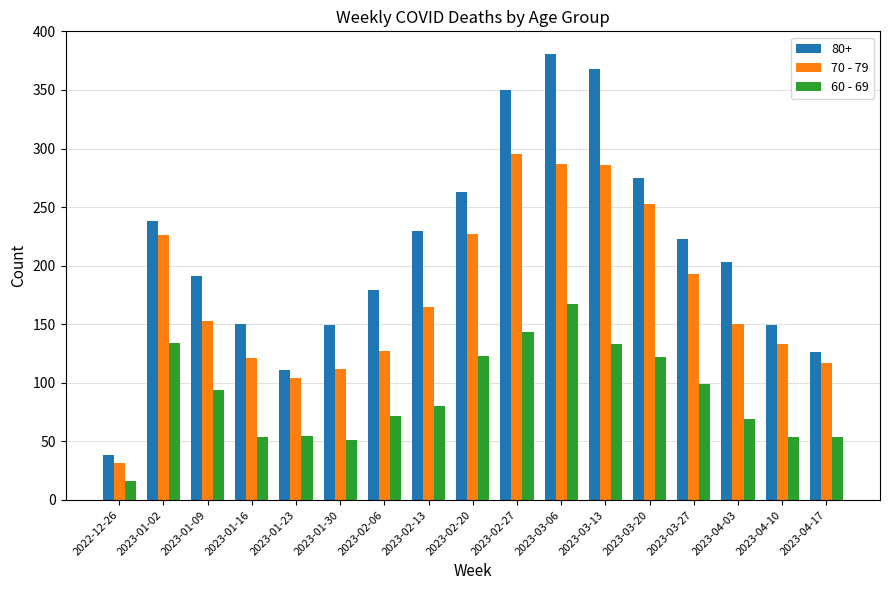

Which category has the lowest value in the 60 - 69 series?

2022-12-26